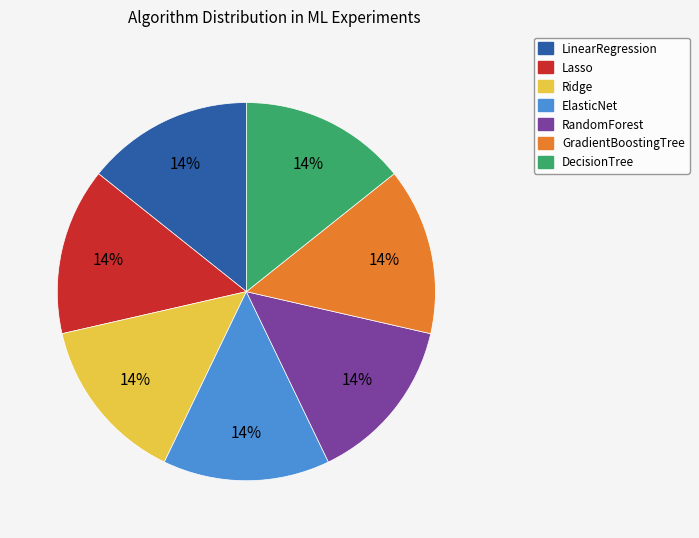

True or false: RandomForest accounts for 3% of the total.

False